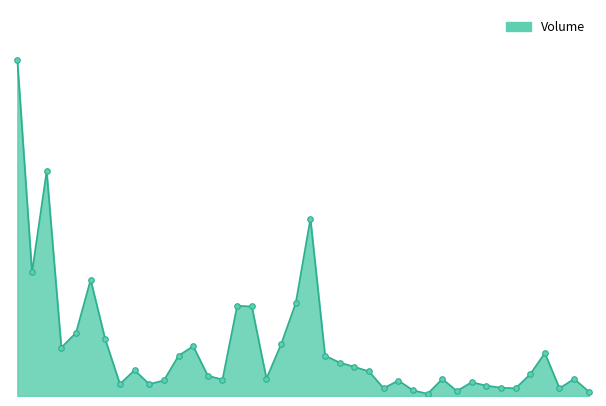

Does the chart display data point markers on the line(s)?

No